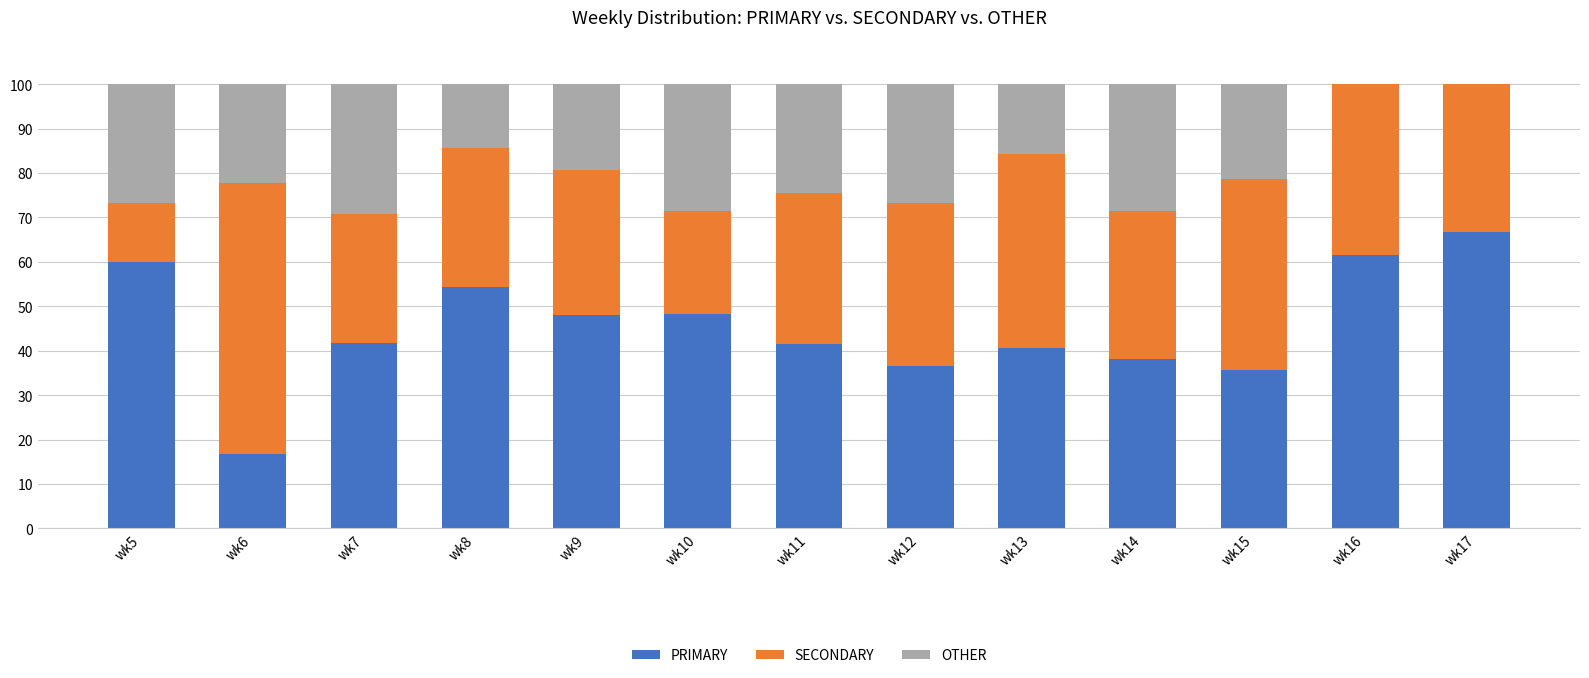

What is the total value across all series at wk11?

100.0